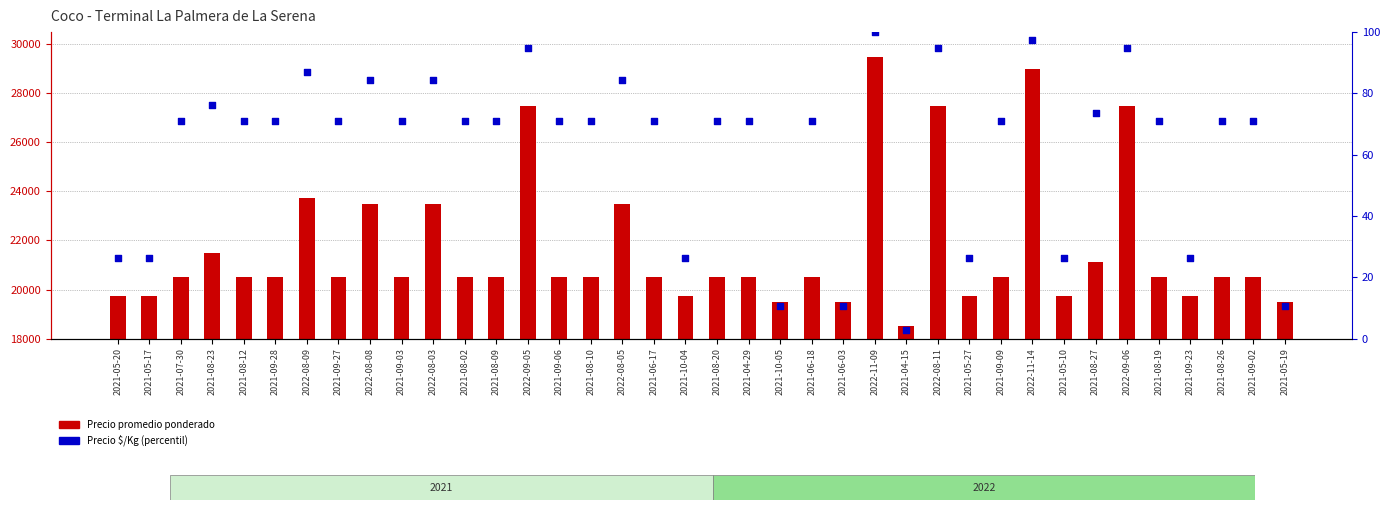

Which series contains the lowest Y value?

Precio $/Kg percentil